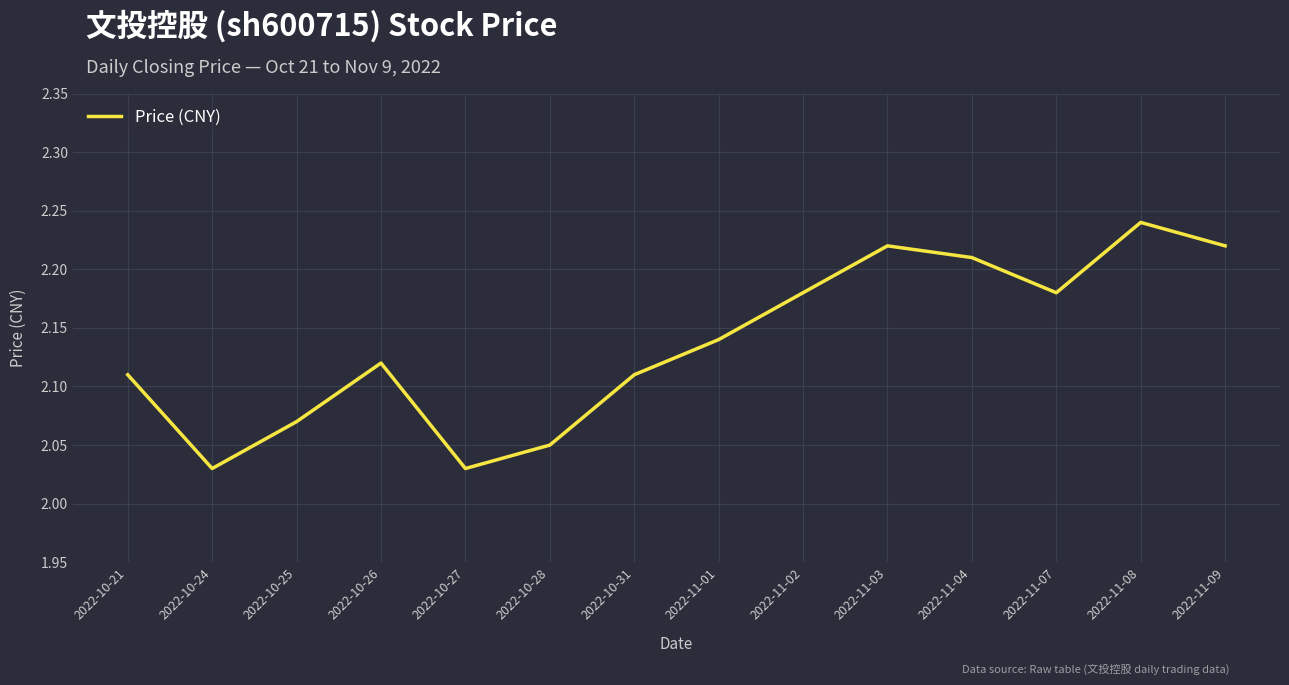

Between 2022-11-08 and 2022-10-28, which is larger?

2022-11-08